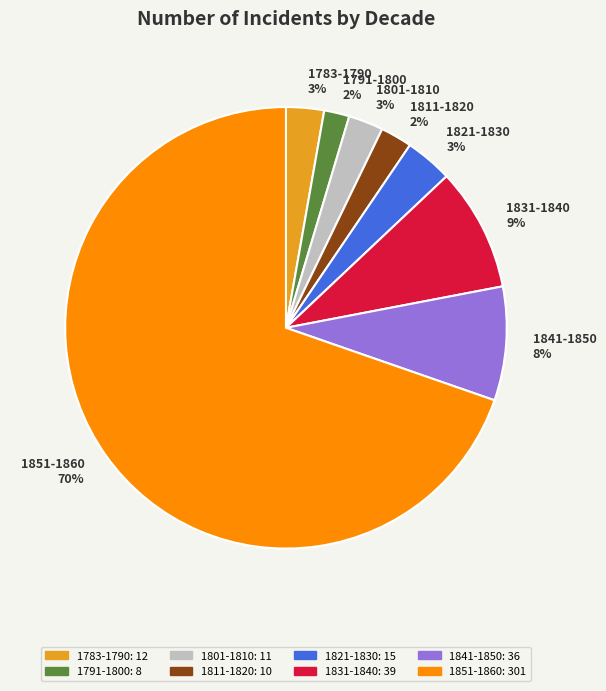

To the nearest percent, what is the combined percentage of 1791-1800 and 1821-1830?

5%